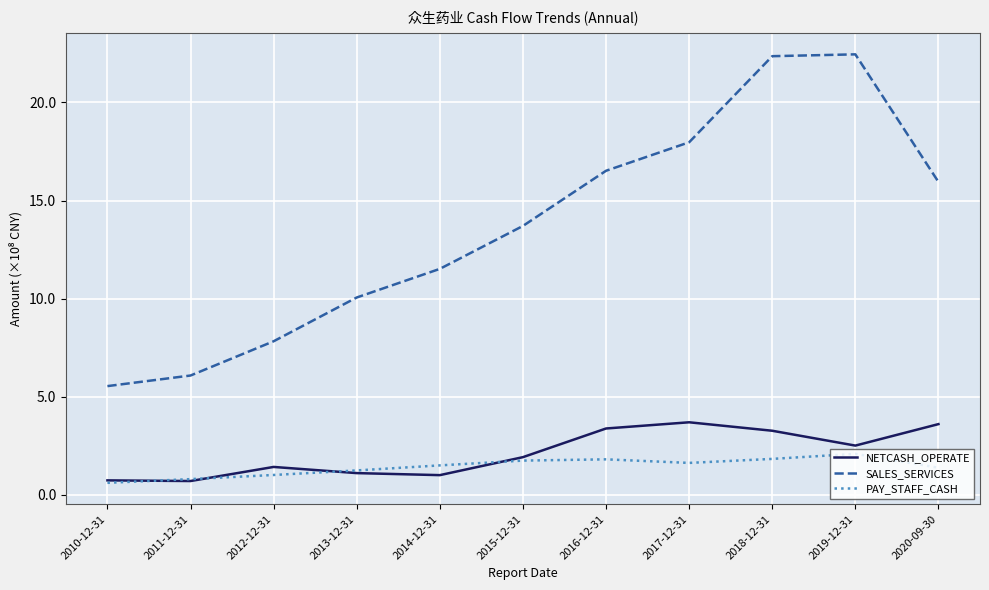

True or false: SALES_SERVICES and PAY_STAFF_CASH intersect in this chart.

False